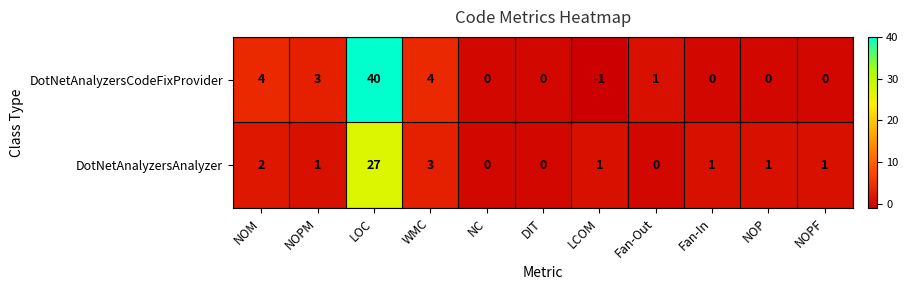

At how many categories does at least one series exceed 17?

1